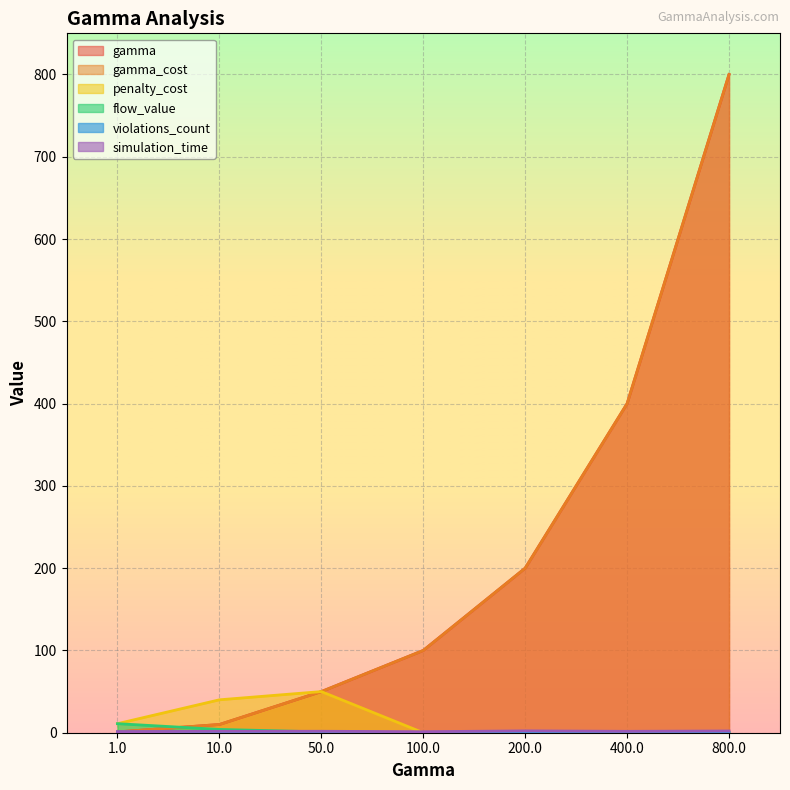

What is the label of the 7th point from the right?

1.0